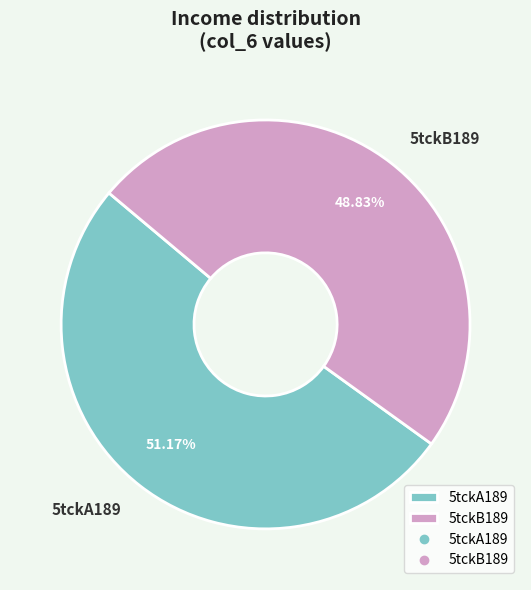

Is the sum of 5tckB189 and 5tckA189 greater than half?

Yes